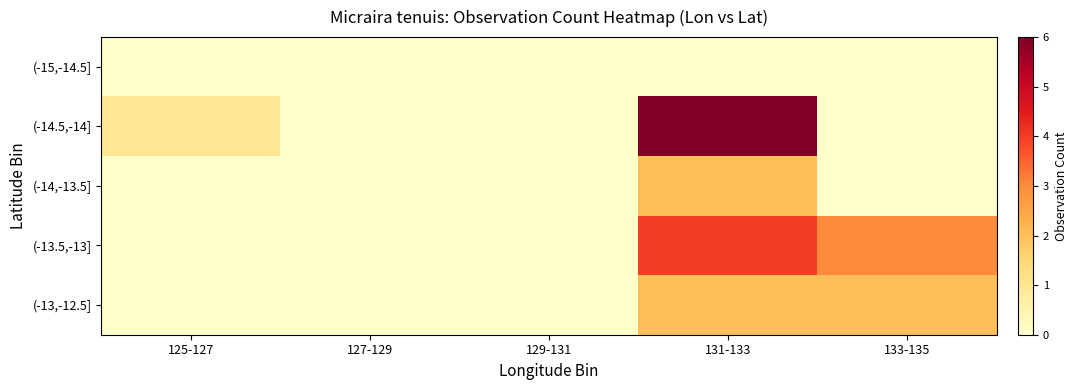

Which series has the widest spread of values?

(-14.5,-14]